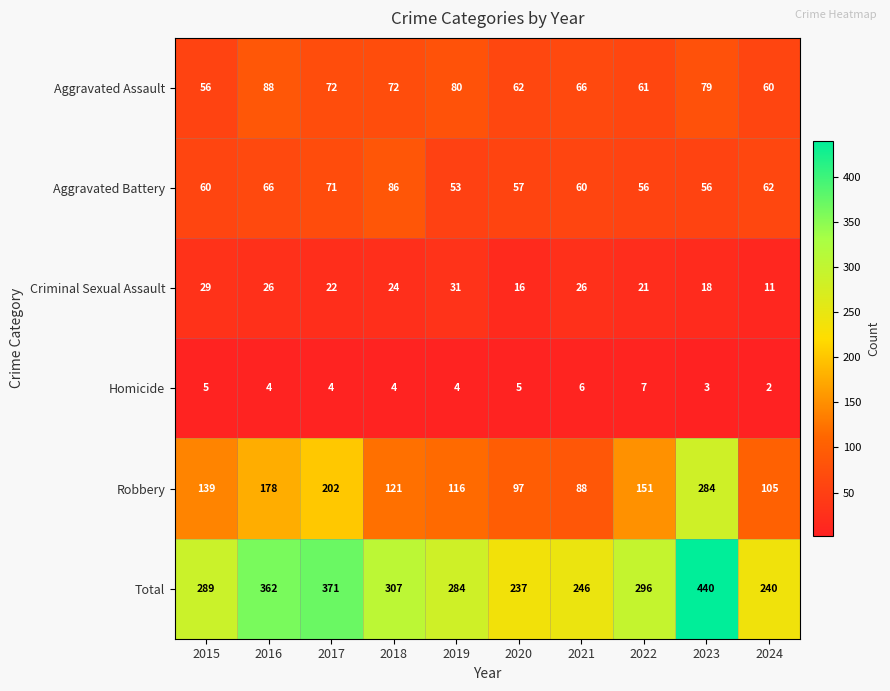

True or false: Aggravated Battery has a value of 38 at 2015.

False